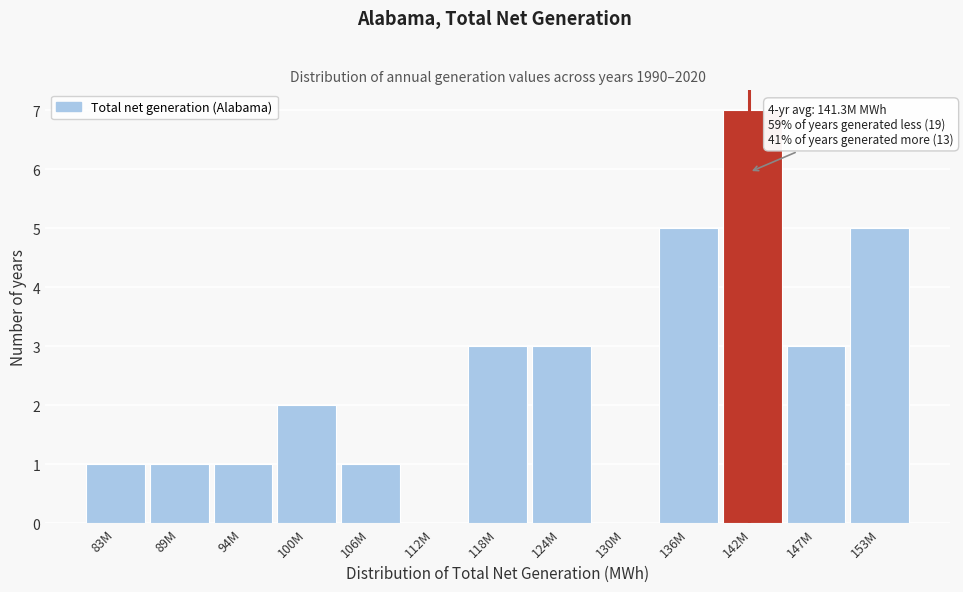

Reading right to left, what are all the values shown in this chart?

153M=5	147M=3	142M=7	136M=5	130M=0	124M=3	118M=3	112M=0	106M=1	100M=2	94M=1	89M=1	83M=1